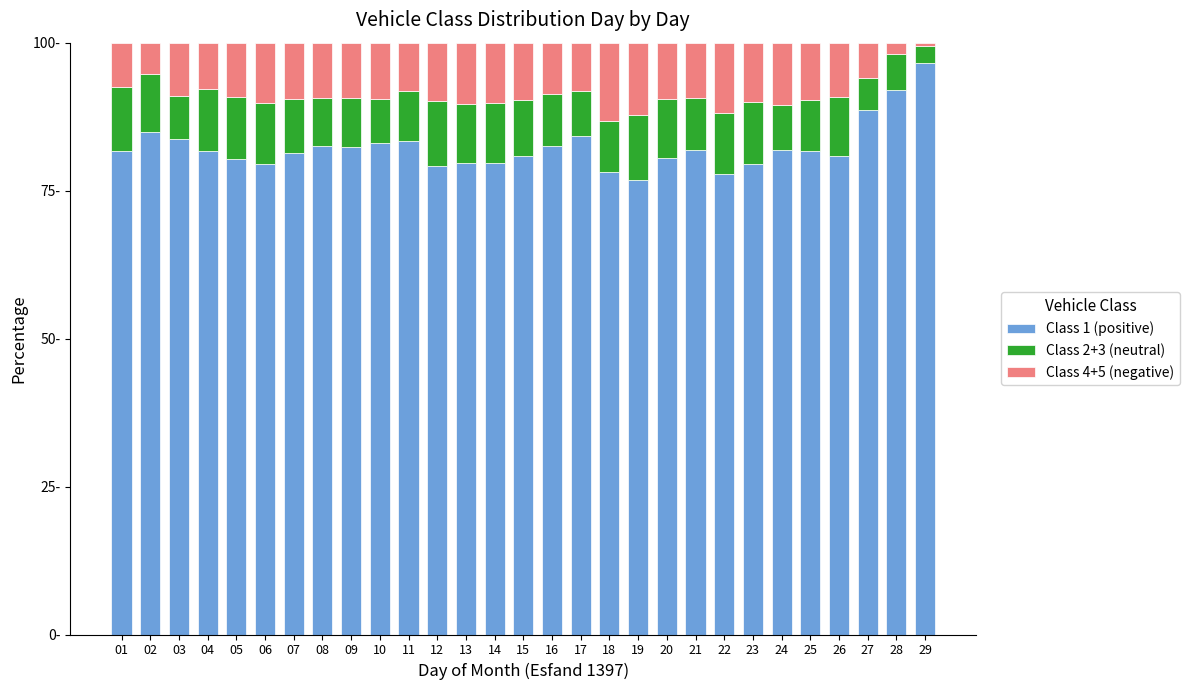

What is the sum of all Class 4+5 (negative) values?

255.7